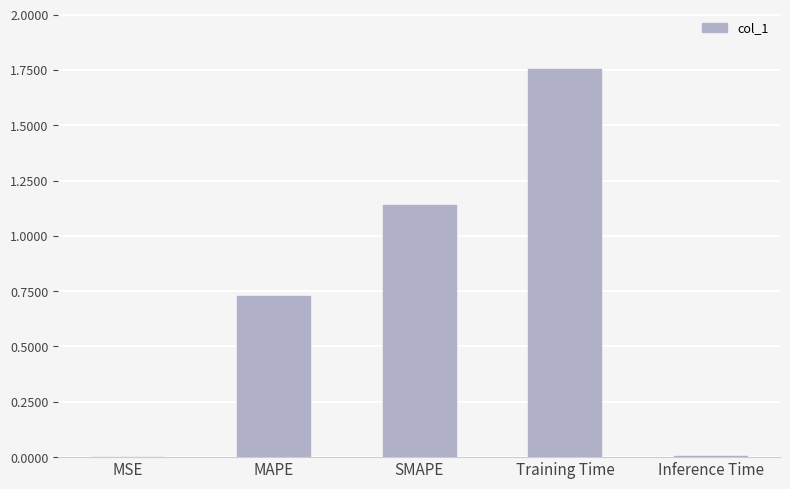

What is the ratio of the value at MAPE to the value at Training Time?

0.4